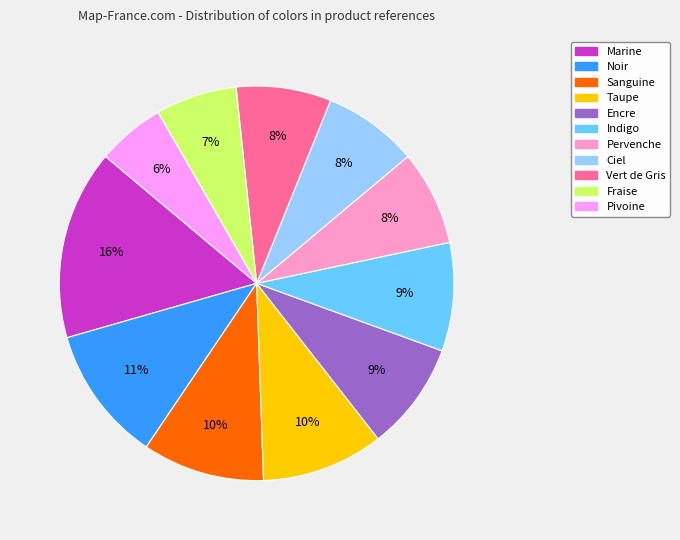

Does Indigo account for over 50% of the chart?

No